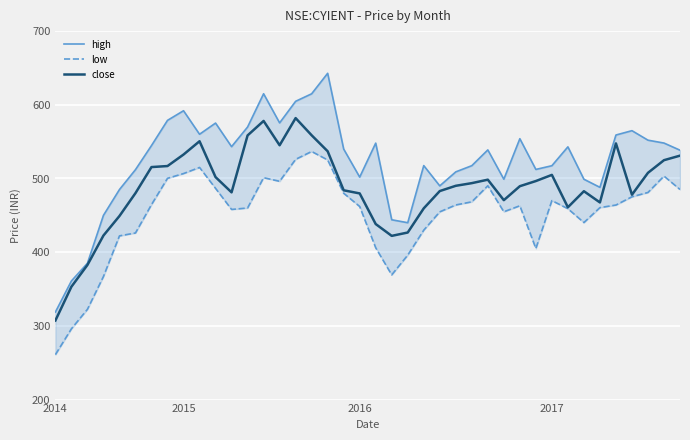

At which label does close reach its minimum?

2014